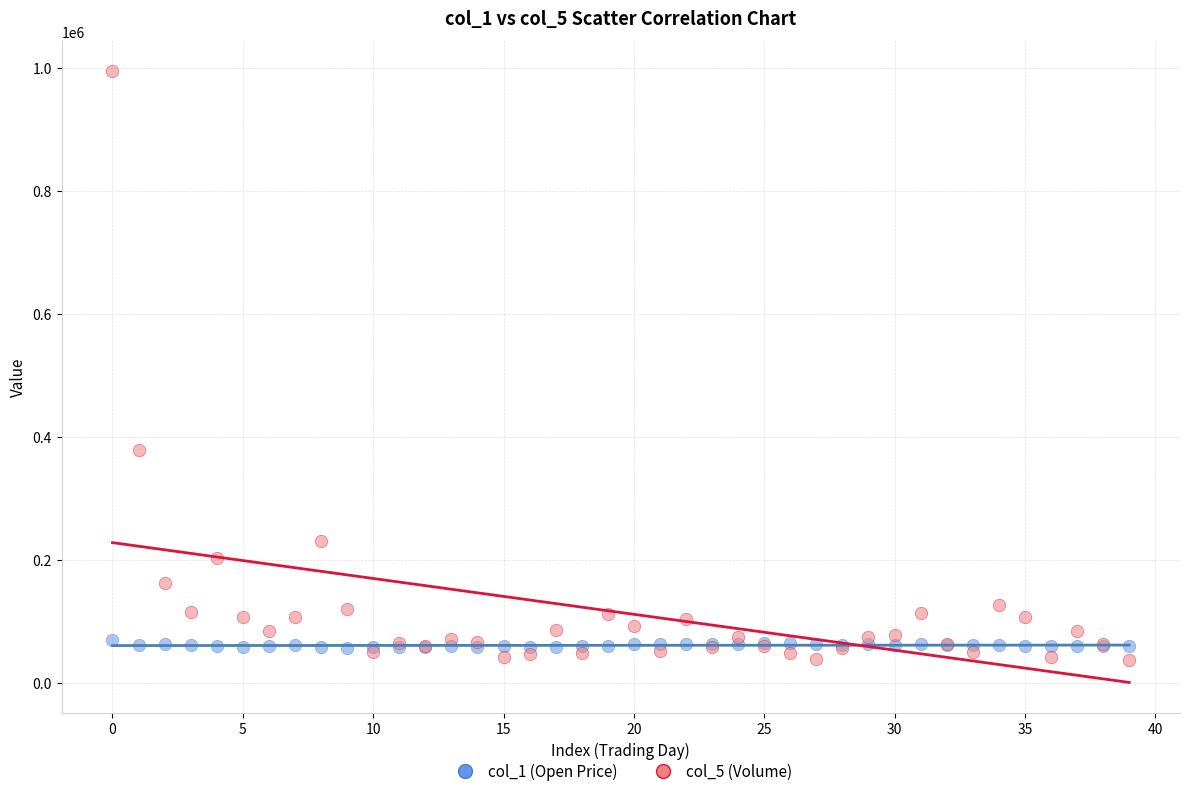

Across all series, what Y value is closest to 515296?

378254